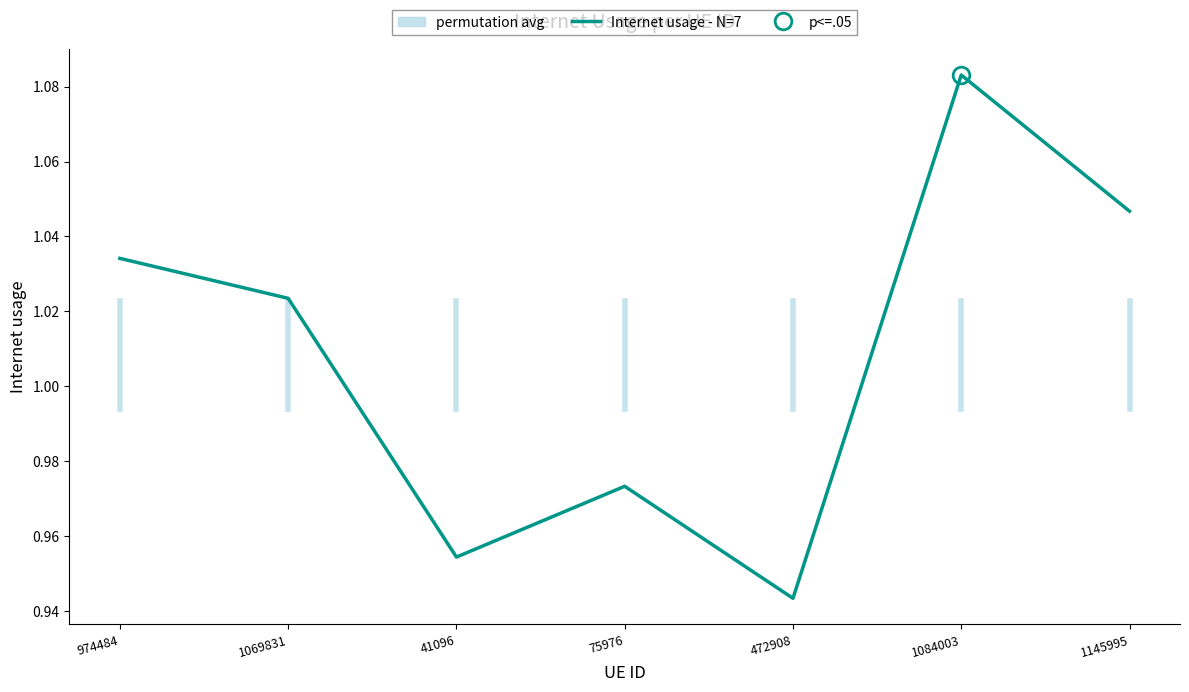

Reading right to left, transcribe all the data shown in this chart.

1.0	1.1	0.9	1.0	1.0	1.0	1.0